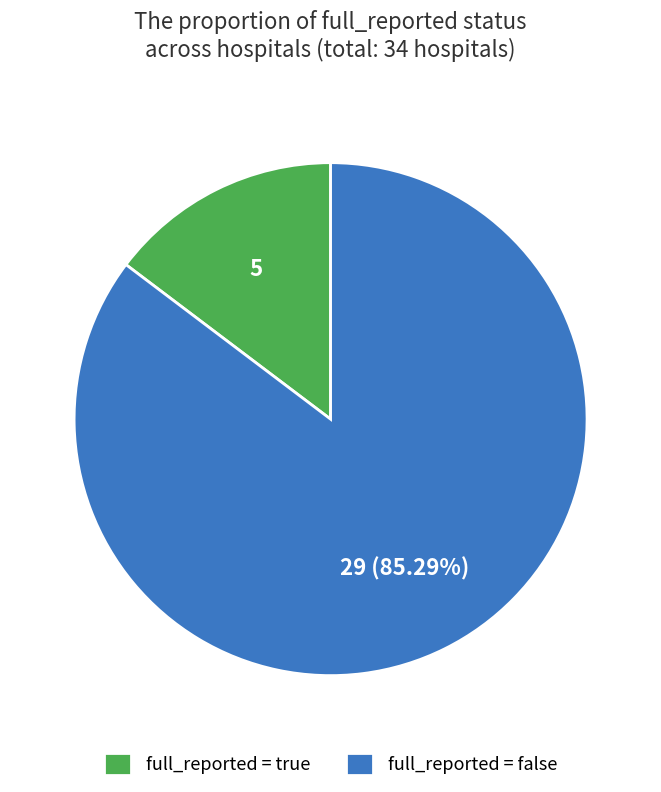

Which slice is the largest?

full_reported = false